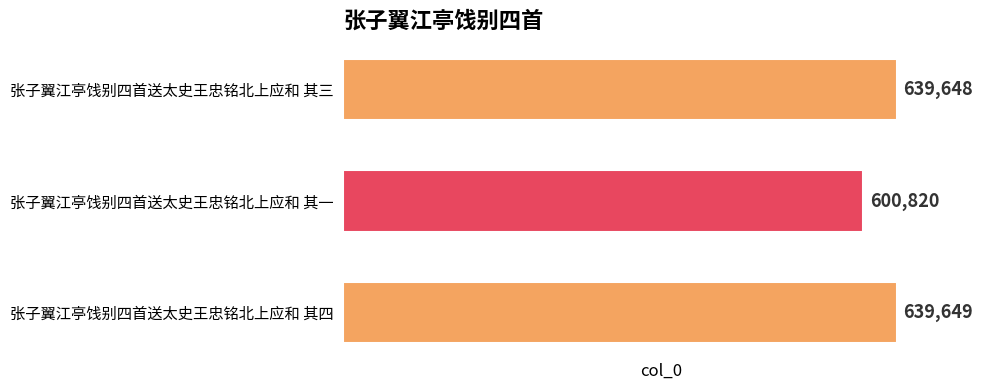

List the labels in order of value, smallest first.

张子翼江亭饯别四首送太史王忠铭北上应和 其一, 张子翼江亭饯别四首送太史王忠铭北上应和 其三, 张子翼江亭饯别四首送太史王忠铭北上应和 其四